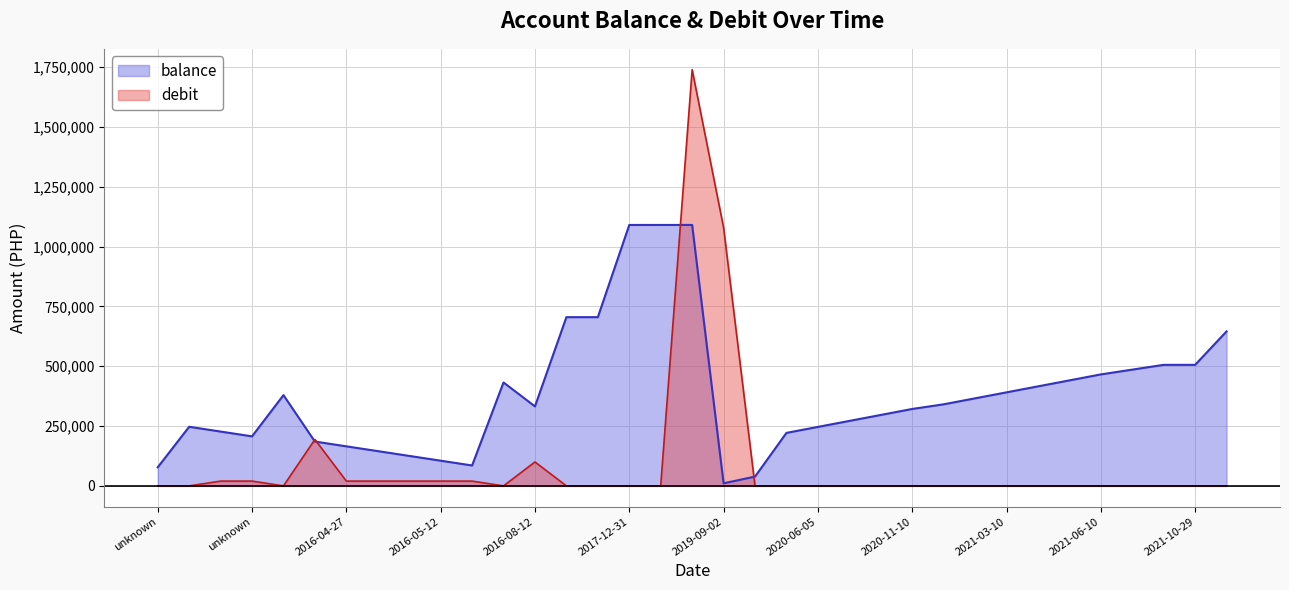

What is the sum of all balance values?

13369875.4